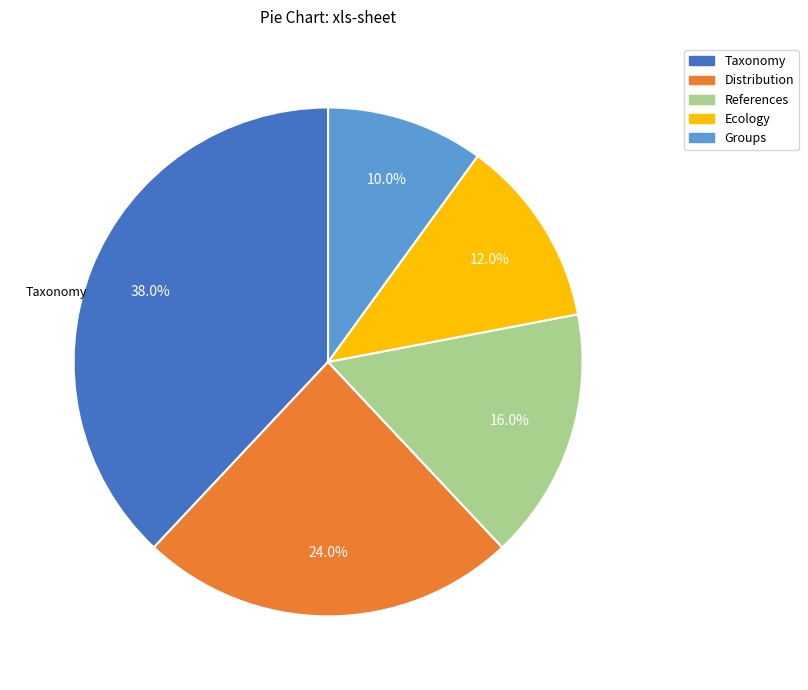

Which slice is the largest?

Taxonomy